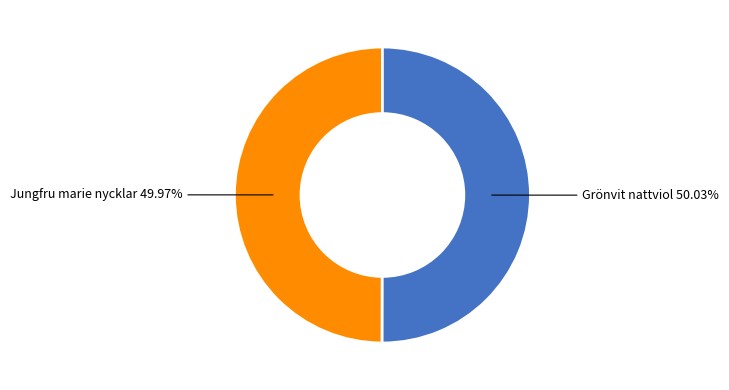

Which slice is the smallest?

Jungfru marie nycklar